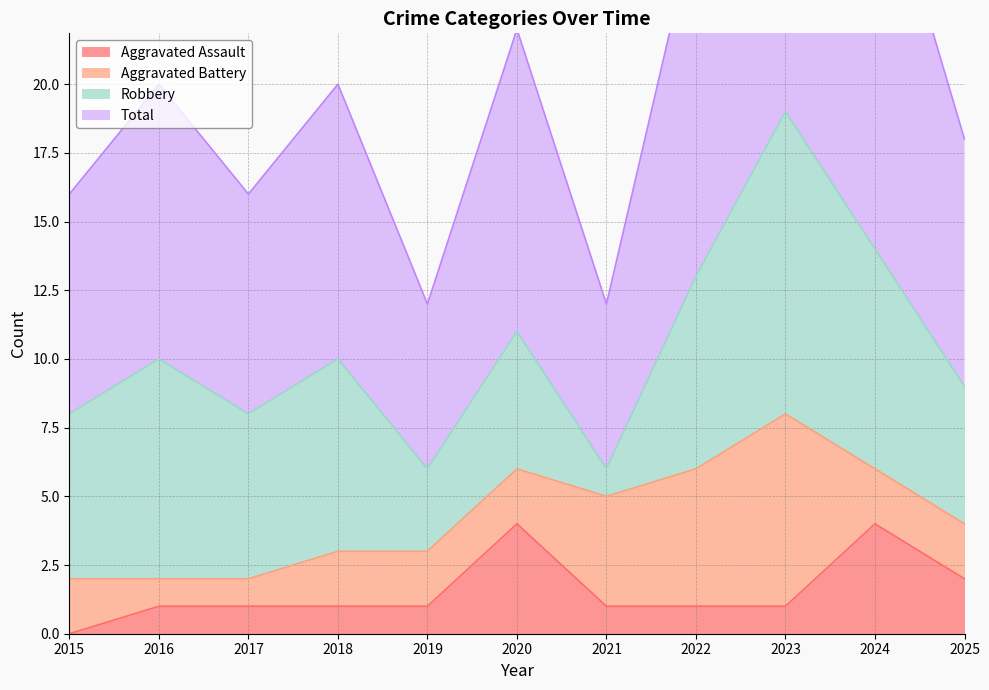

True or false: Total and Aggravated Assault cross at least once.

False